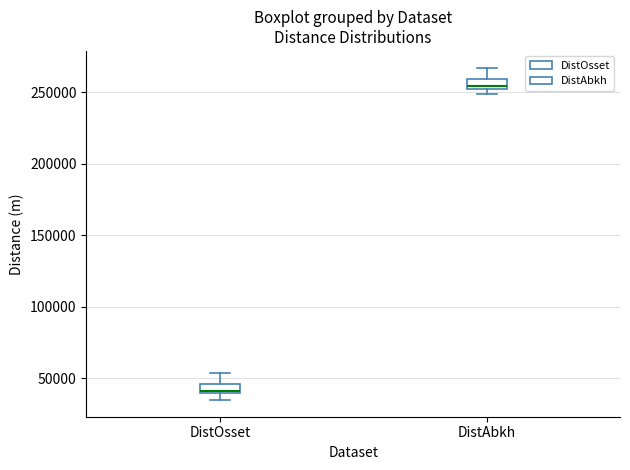

Which box has the highest median line?

DistAbkh